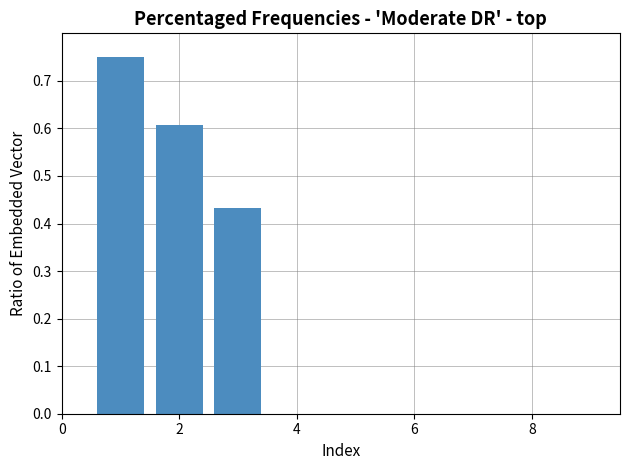

What is the value of the 2nd bar from the left?

0.6